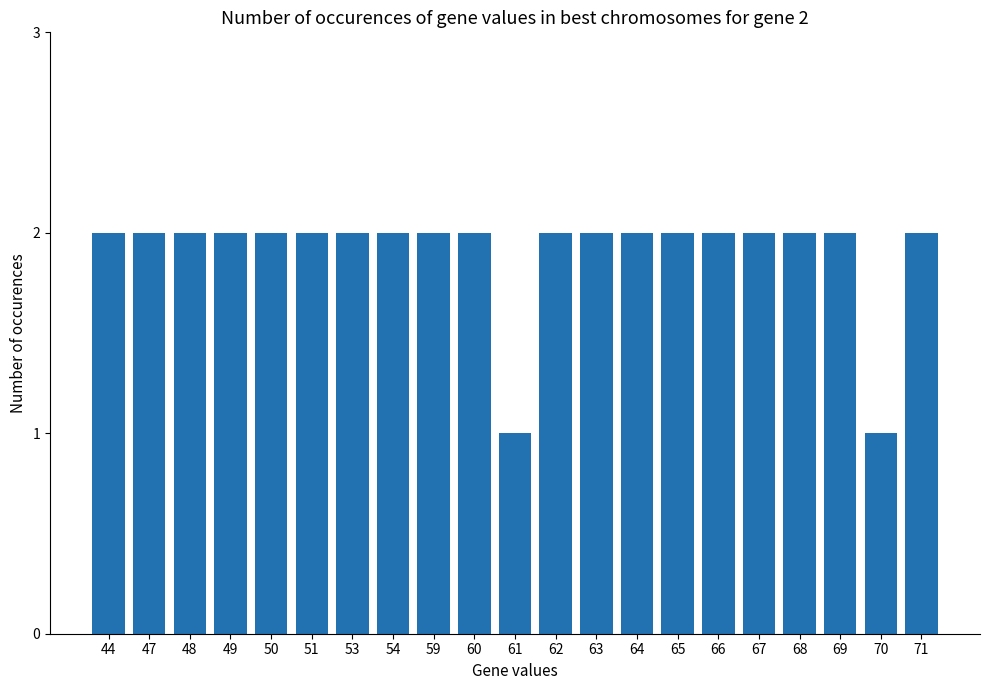

Is it true that the value at 62 is 2?

True